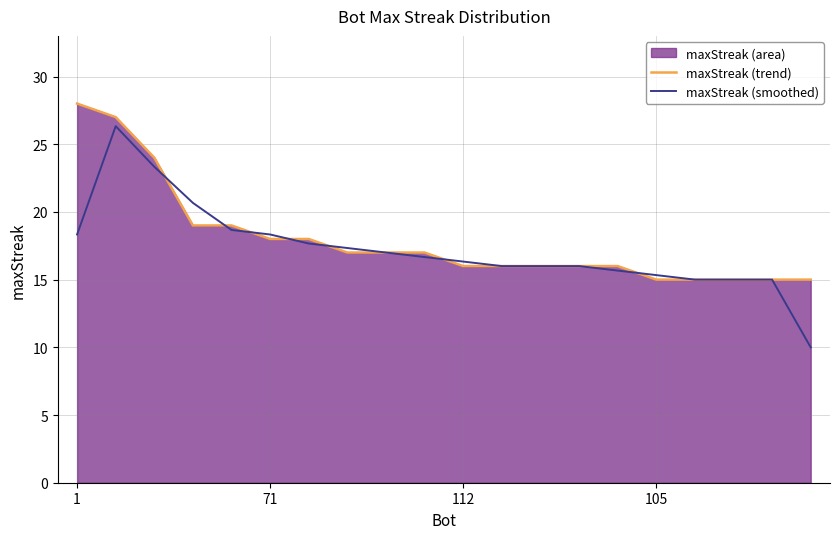

Which category has the highest value in the maxStreak (trend) series?

1